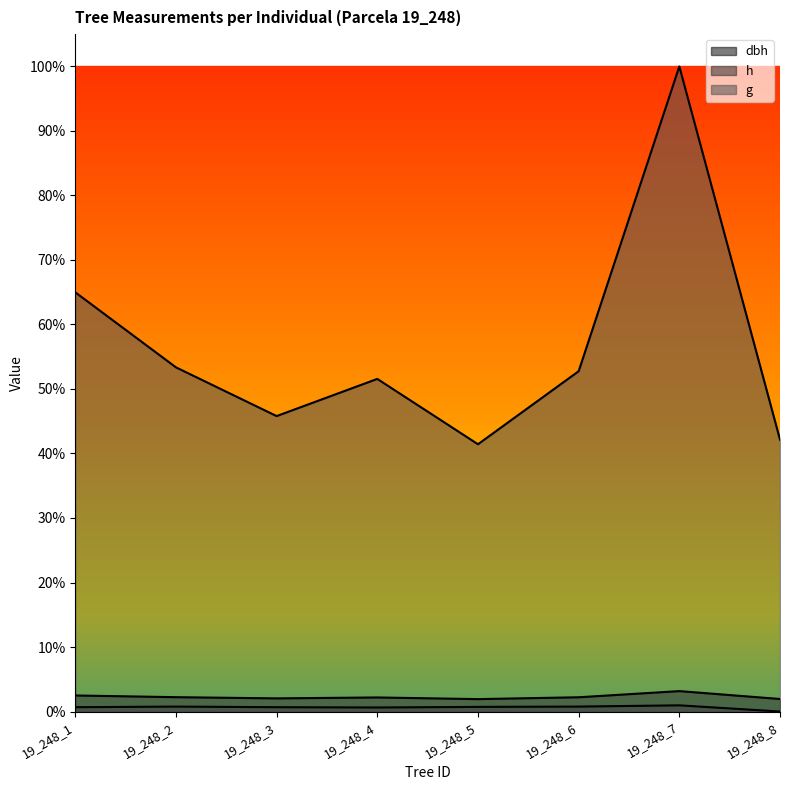

True or false: dbh and g intersect in this chart.

False